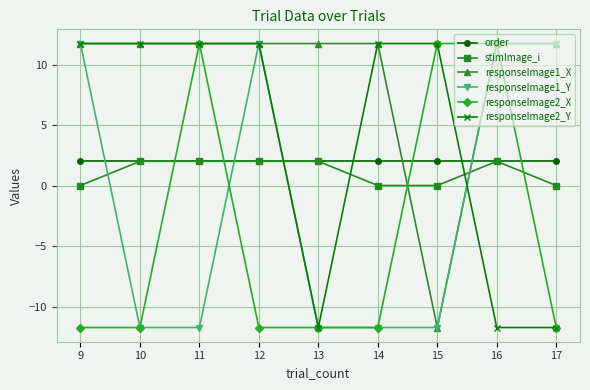

What is the value of the order point at the 1st from the left?

2.0